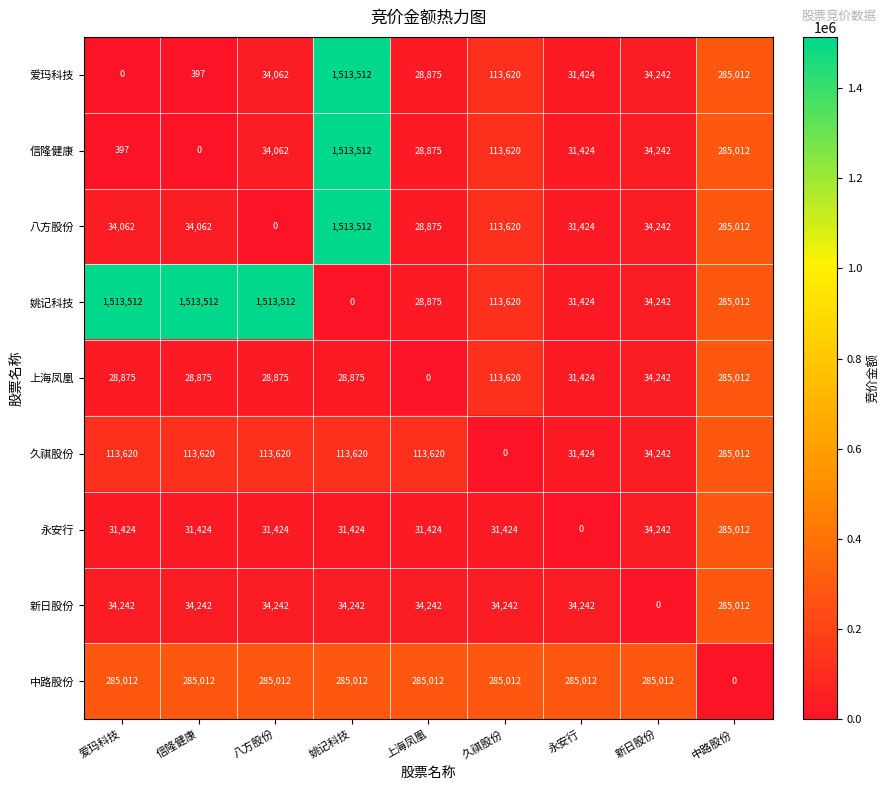

The value of 姚记科技 at 中路股份 is 285012. True or false?

True